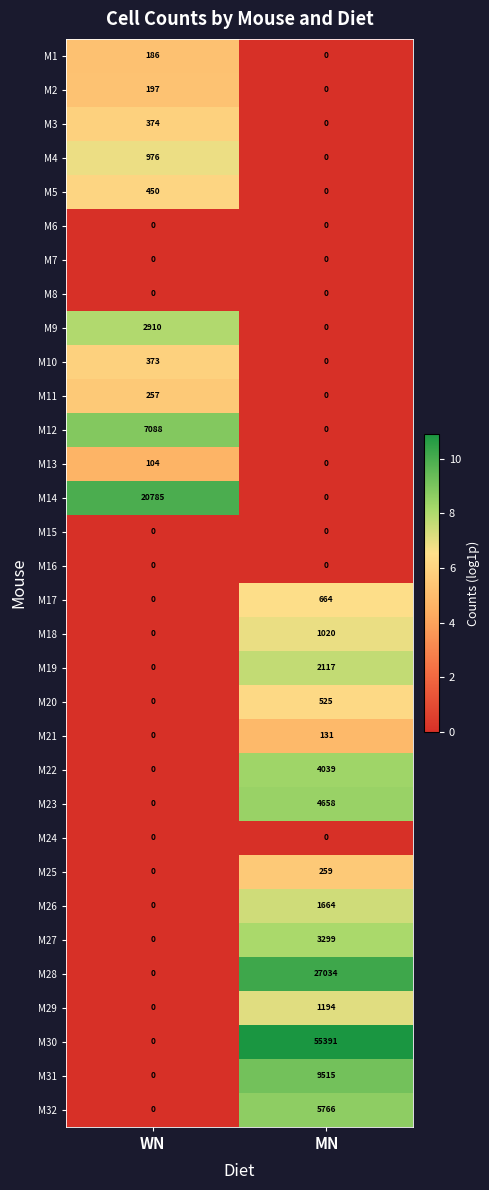

What is the difference between the maximum and minimum values in the M20 series?

525